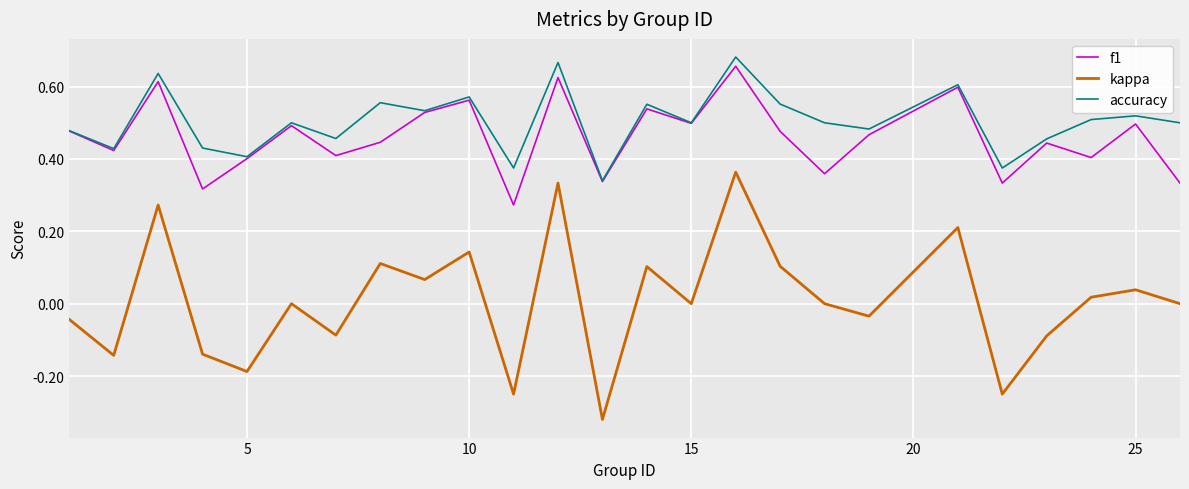

In kappa, how many points are lower than both neighbors (excluding endpoints)?

9